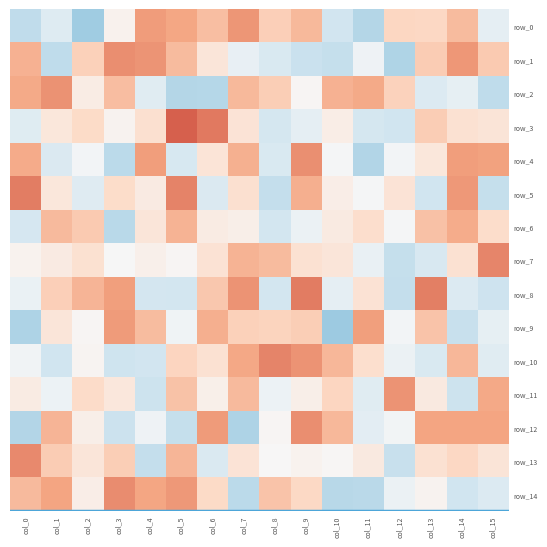

Is it true that row_13 equals 0.0 at col_13?

True